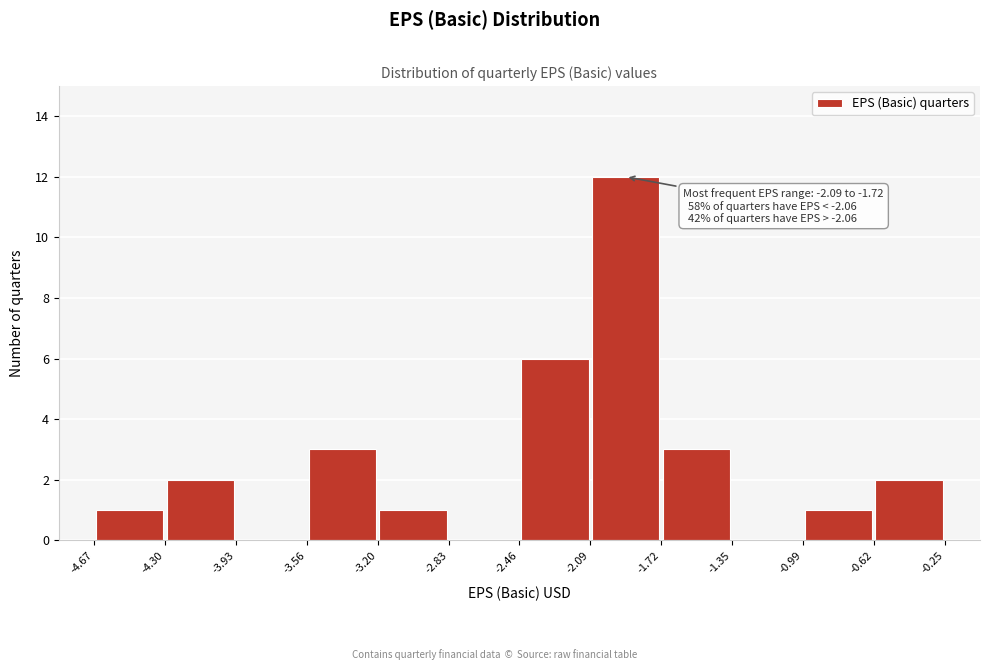

Over which range of the x-axis is the bar tallest?

-2.09 to -1.72